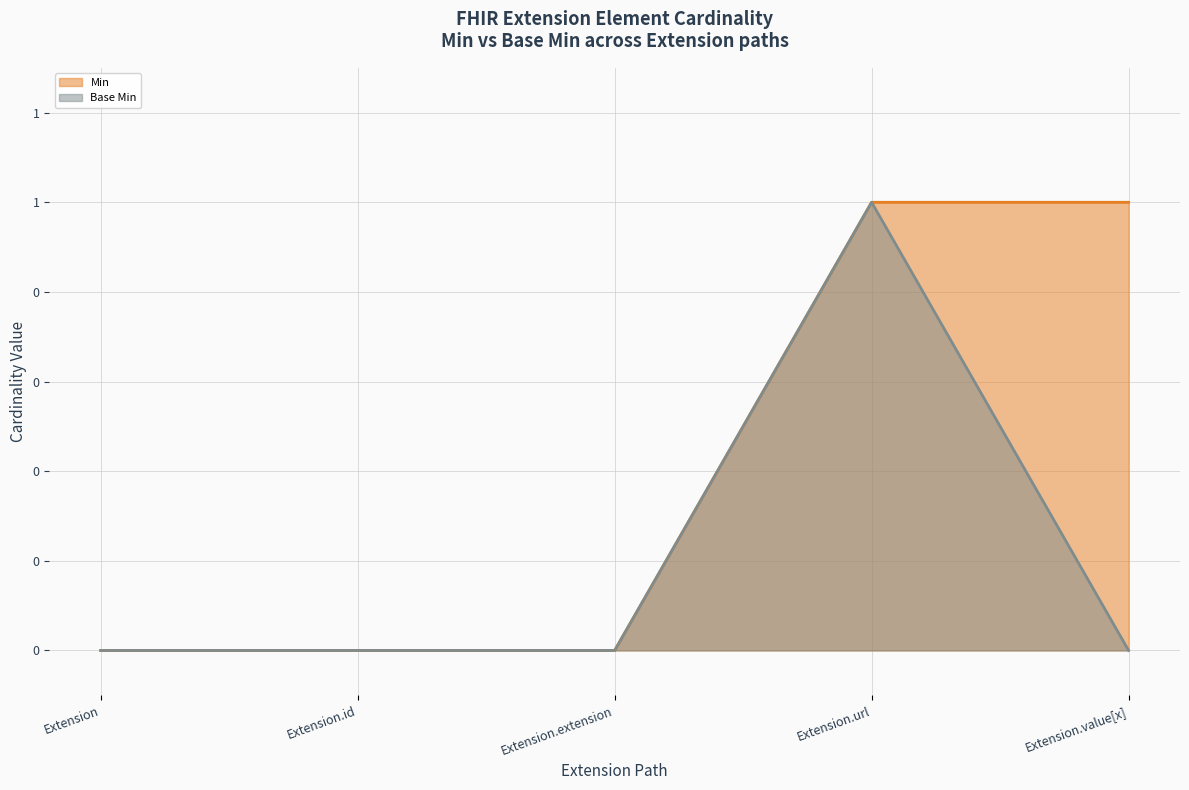

At which category does the chart reach its minimum across all series?

Extension